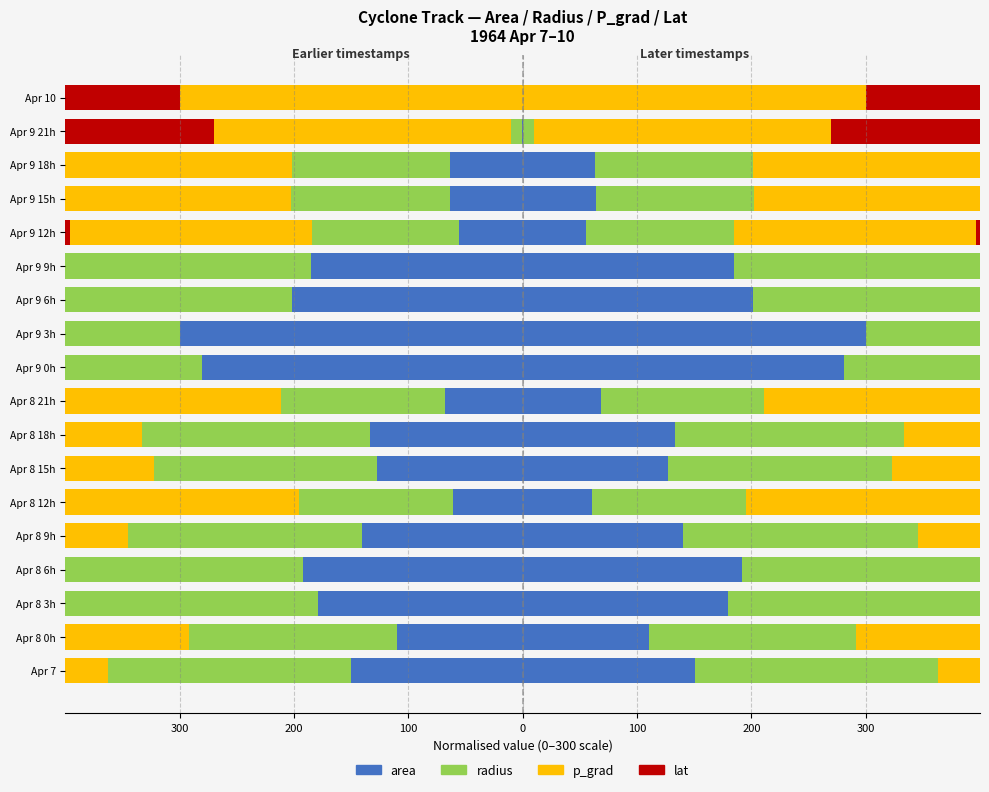

How many series are shown in this chart?

4